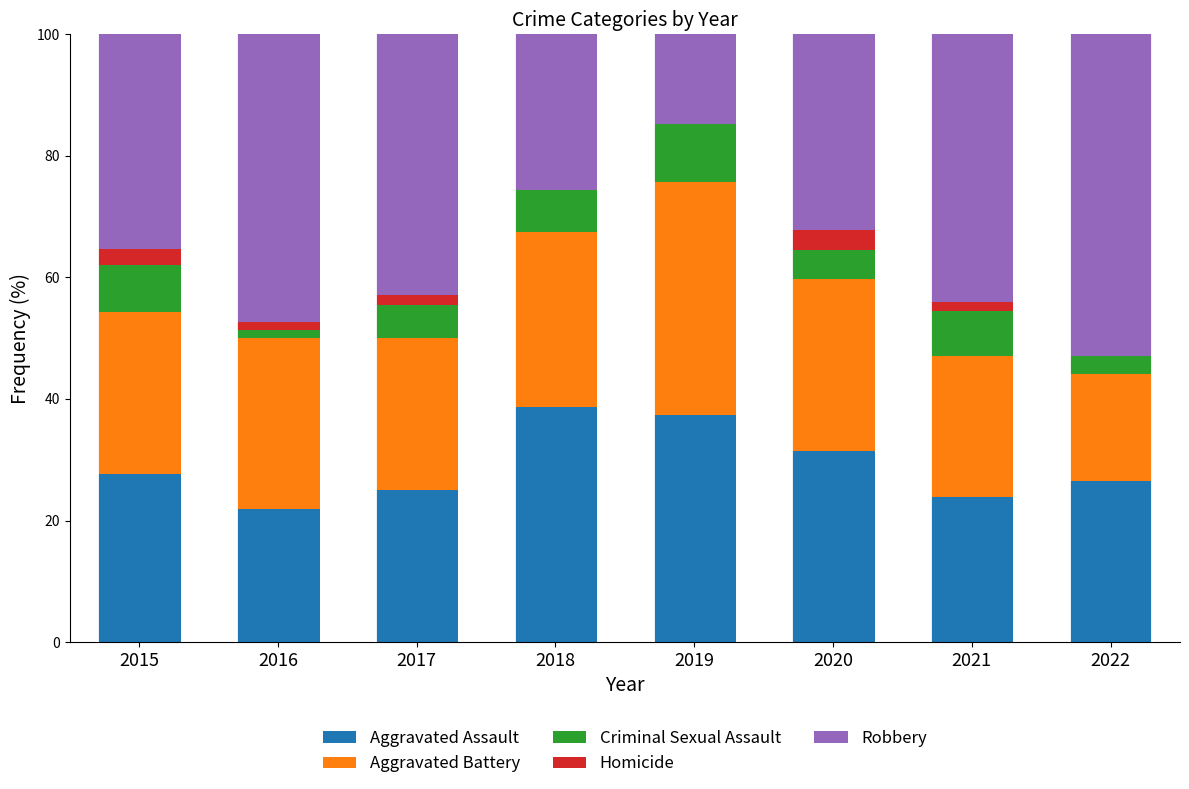

The value of Aggravated Assault at 2015 is 45.5. True or false?

False